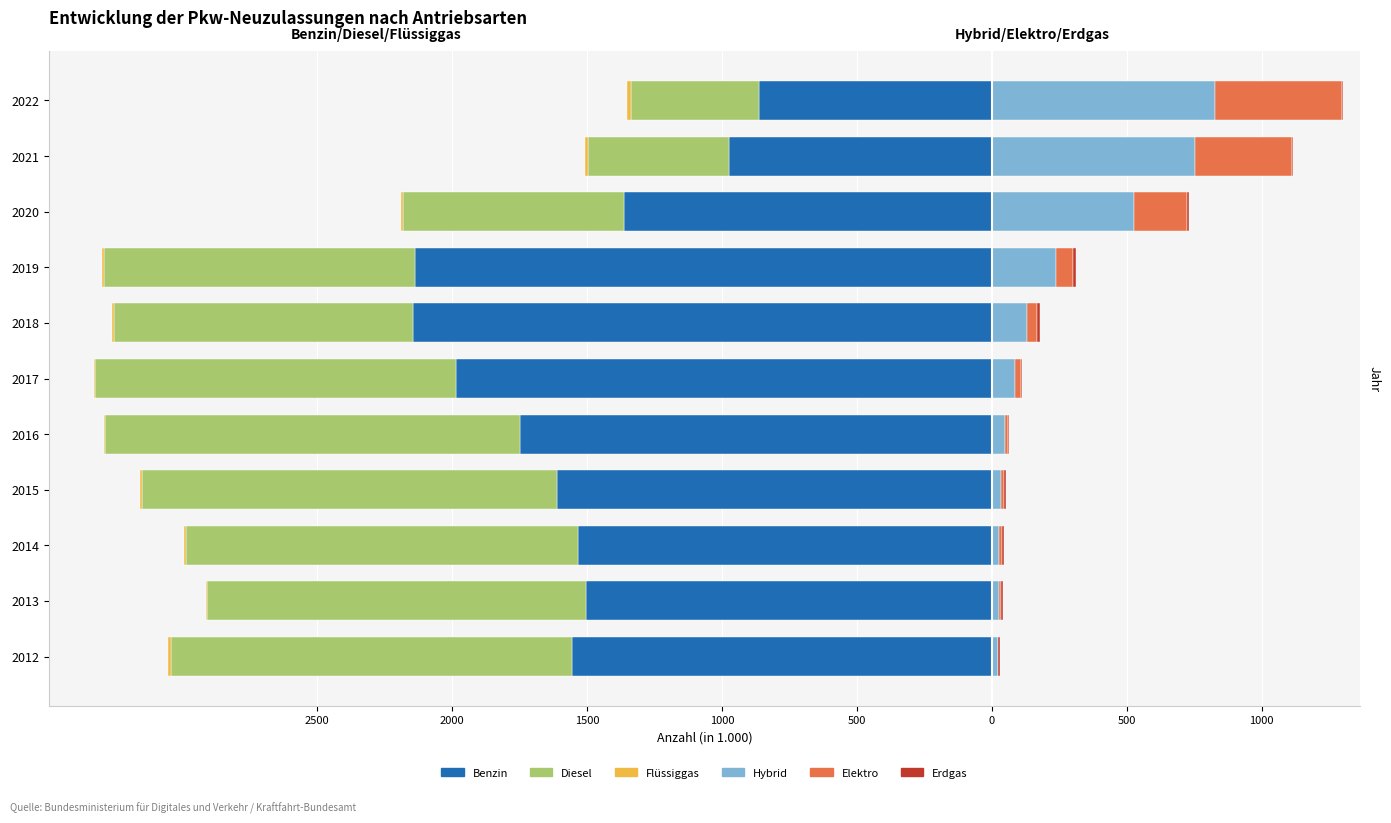

Reading right to left, extract all data points from this chart.

Benzin: -863.4	-972.6	-1361.7	-2136.9	-2142.7	-1986.5	-1746.3	-1611.4	-1533.7	-1502.8	-1555.2
Diesel: -472.3	-524.4	-819.9	-1152.7	-1111.1	-1336.8	-1539.6	-1538.5	-1452.6	-1403.1	-1486.1
Flüssiggas: -15.0	-10.1	-6.5	-7.3	-4.7	-4.4	-3.0	-4.7	-6.2	-6.3	-11.5
Hybrid: 827.3	754.6	527.9	239.2	130.3	84.7	48.0	33.6	27.4	26.3	21.4
Elektro: 470.6	356.0	194.2	63.3	36.1	25.1	11.4	12.4	8.5	6.1	3.0
Erdgas: 1.8	3.9	7.2	7.6	10.8	3.7	3.2	5.3	8.2	7.8	5.2